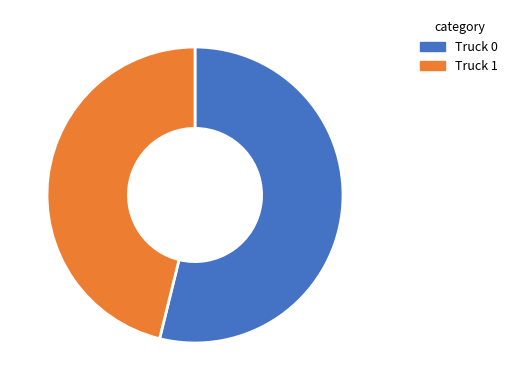

Count the number of slices in the pie.

2